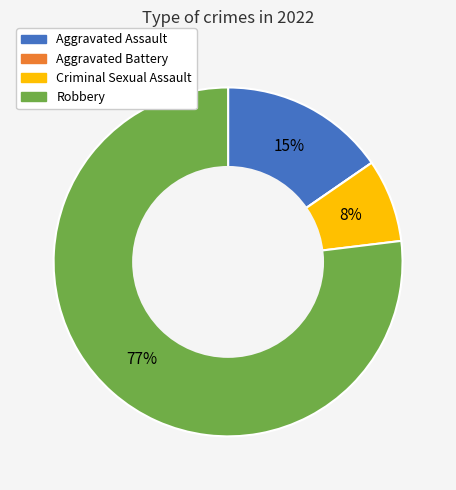

The Robbery slice represents 89% of the pie. True or false?

False